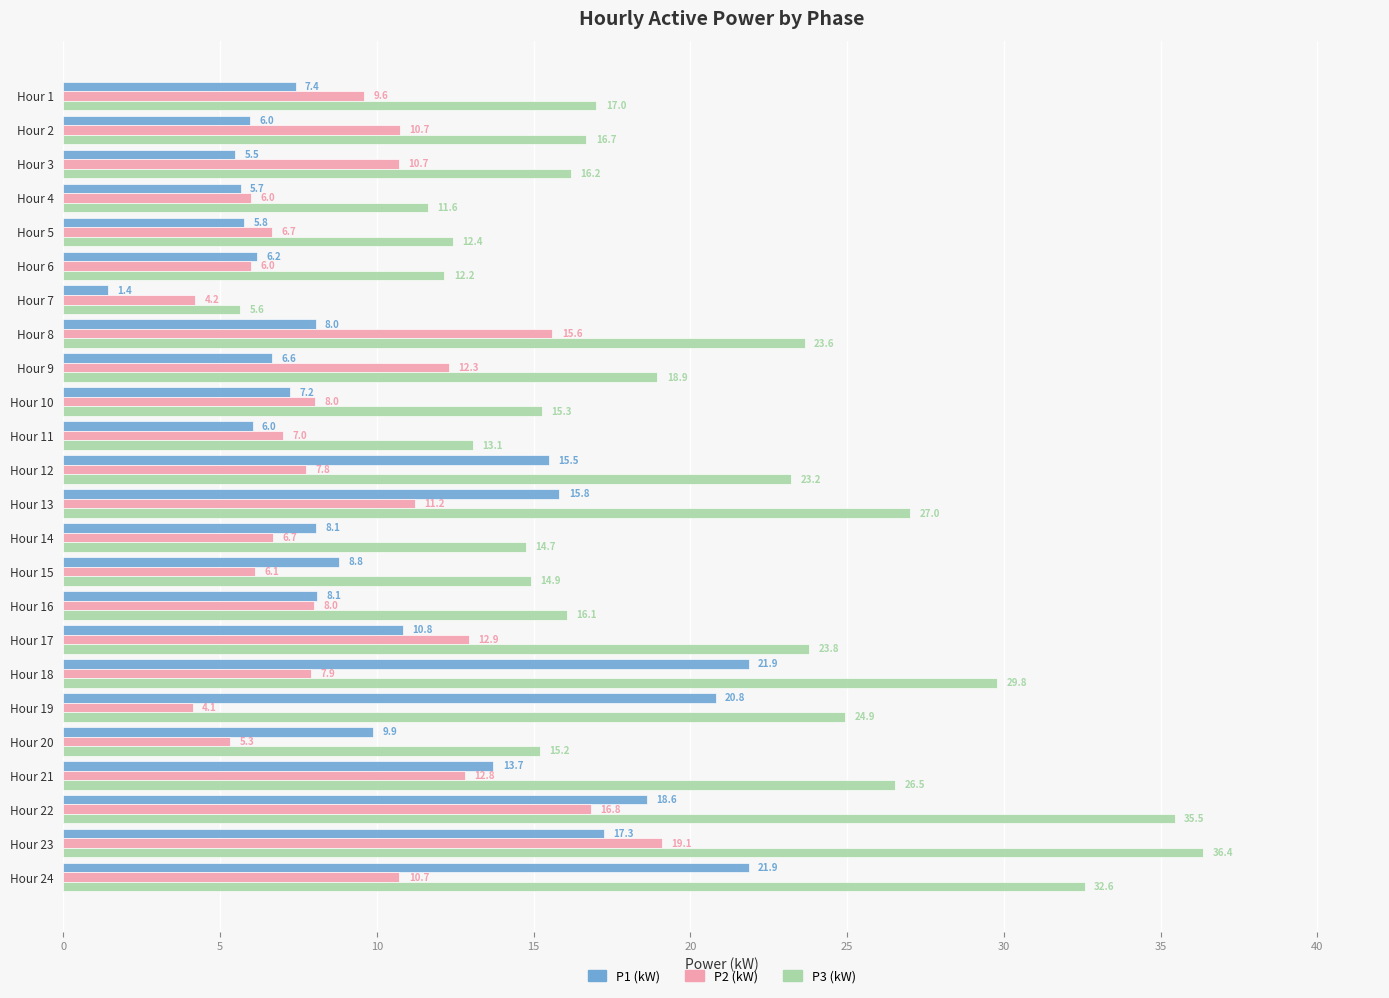

Is it true that P1 (kW) equals 6.8 at Hour 17?

False